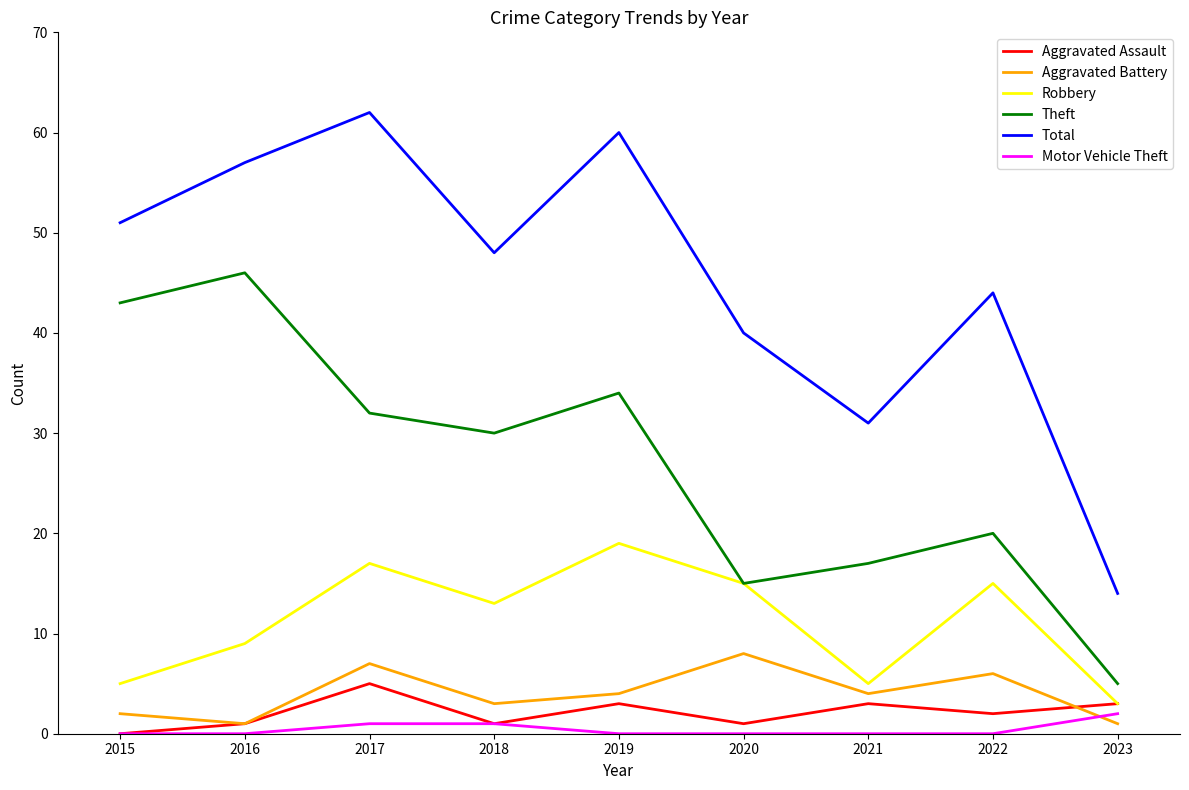

Between 2015 and 2022, which series saw the biggest shift?

Theft